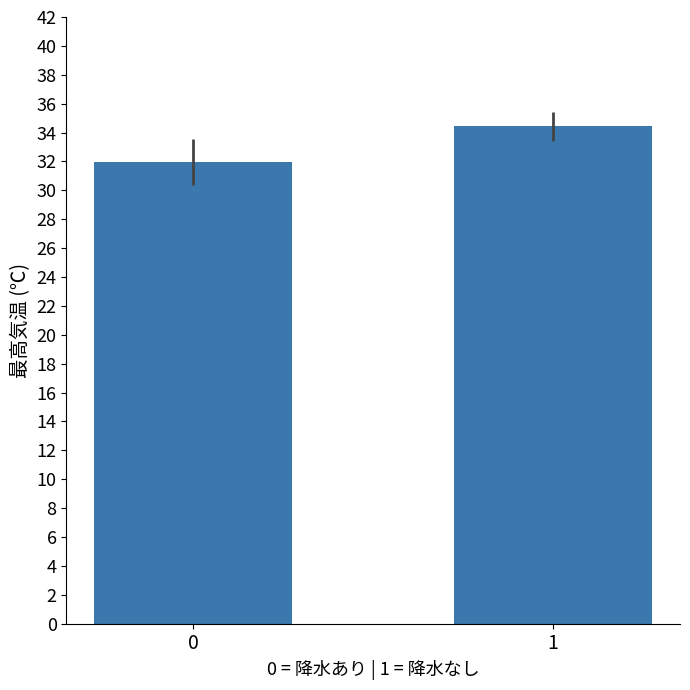

What is the sum of all values?

66.4